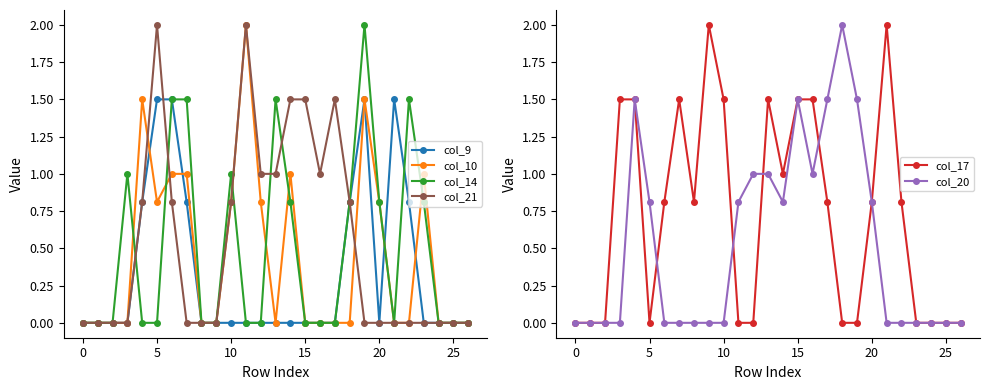

Is it true that col_10 equals 1.3 at 13?

False